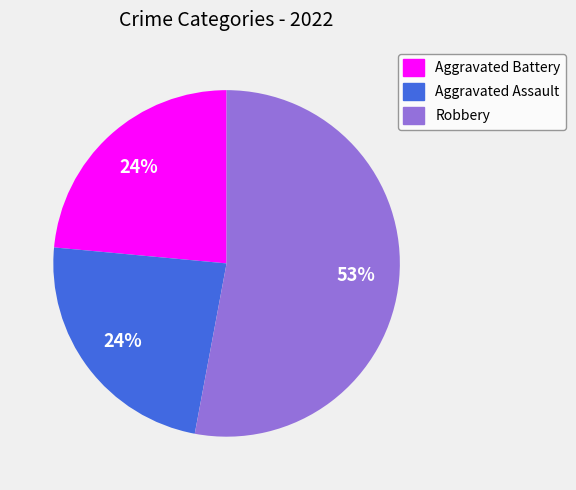

Which slice is the largest?

Robbery